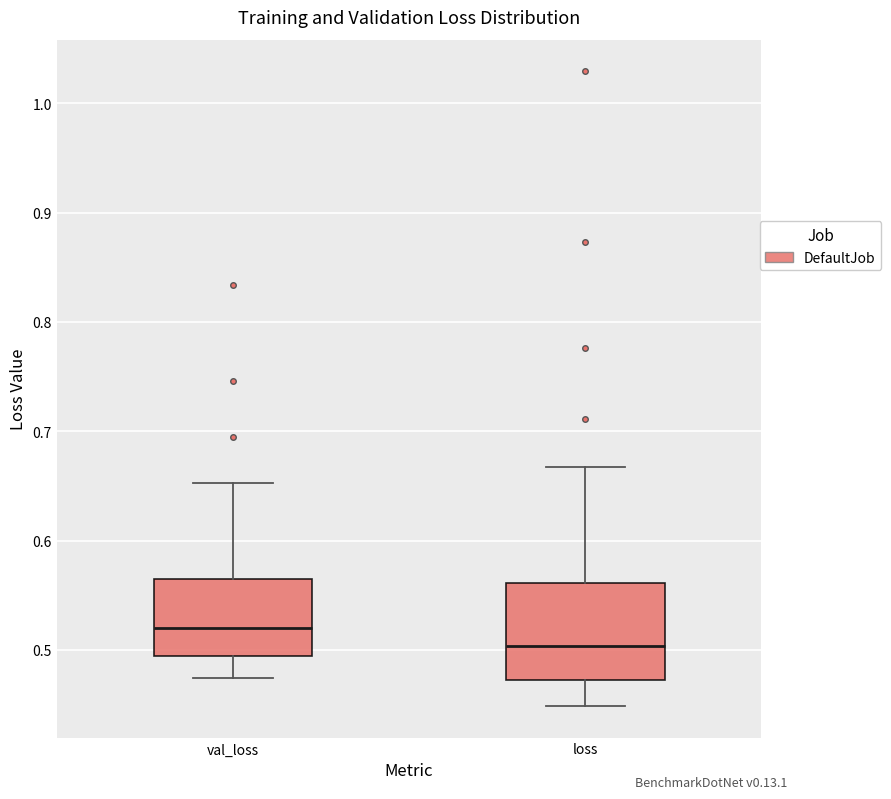

Reading left to right, transcribe this box plot: for each box, give where its median line is, the range the box spans, and where its two whiskers end, as read against the y-axis. The values are not printed on the chart, so give them approximately, as read against the axis.

val_loss: median 0.52, box 0.49 to 0.56, whiskers 0.47 to 0.65
loss: median 0.50, box 0.47 to 0.56, whiskers 0.45 to 0.67